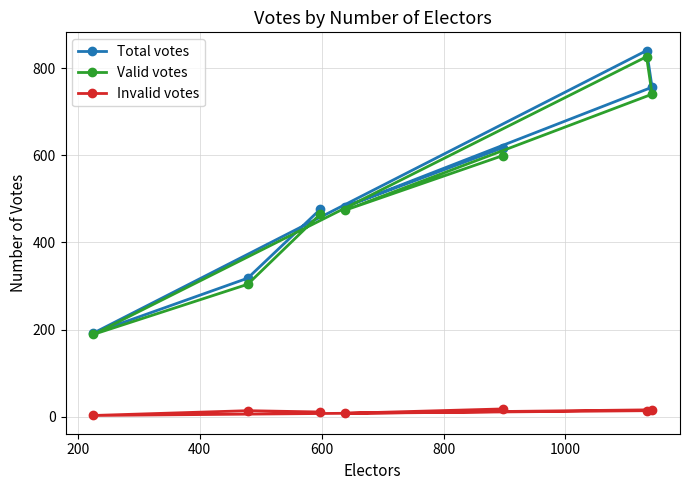

Is this an area chart (filled region under the line)?

No